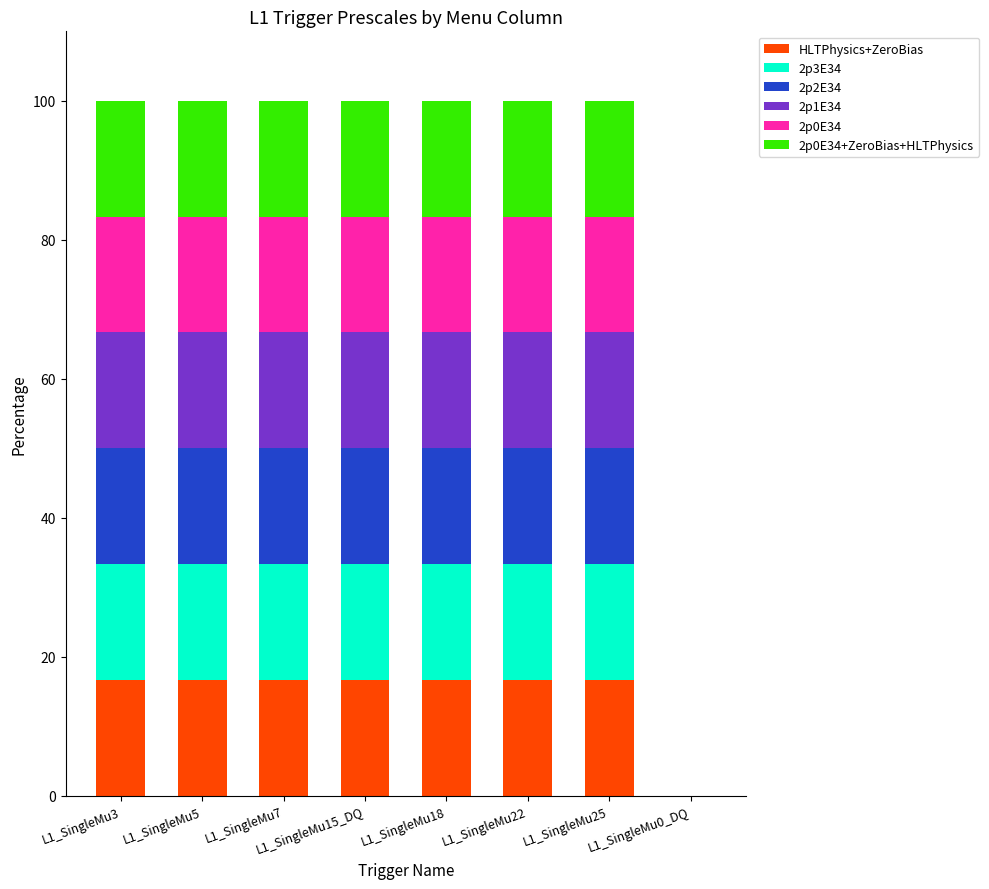

The HLTPhysics+ZeroBias series shows 16.7 at L1_SingleMu22. True or false?

True